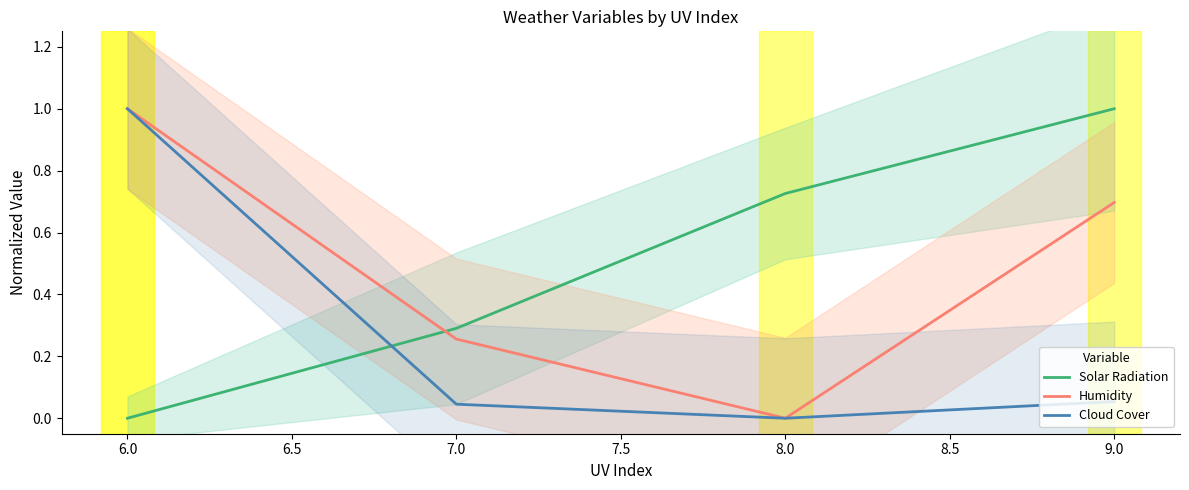

What is the difference between the maximum and minimum values in the Humidity series?

1.0